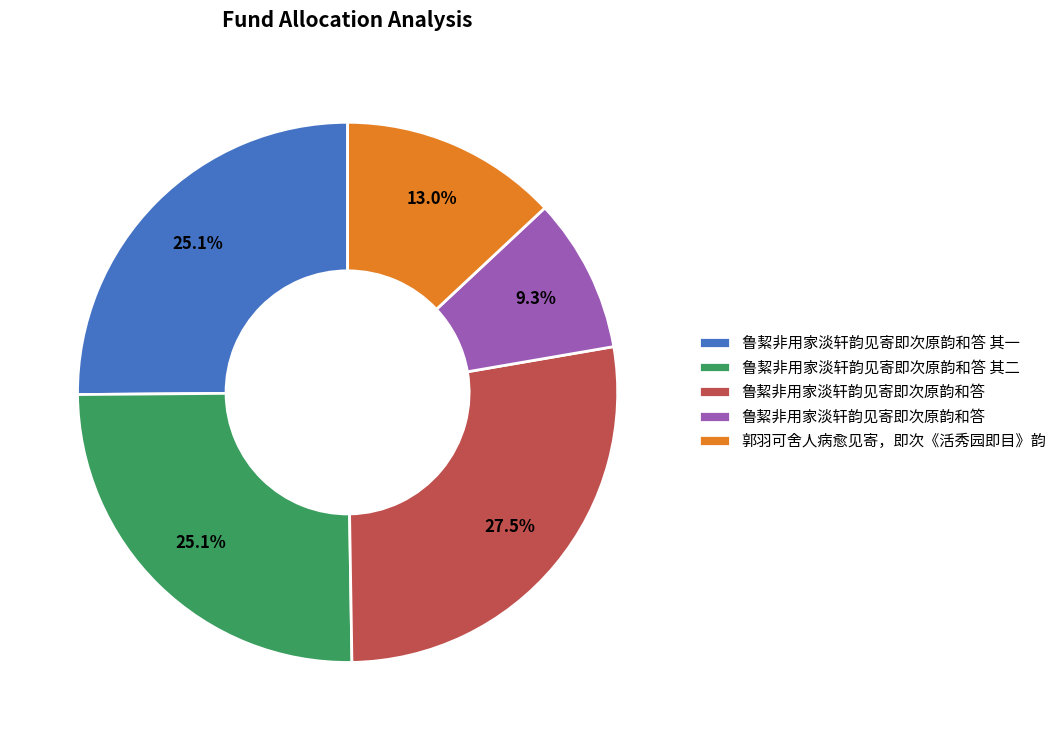

Does any single category account for the majority?

No